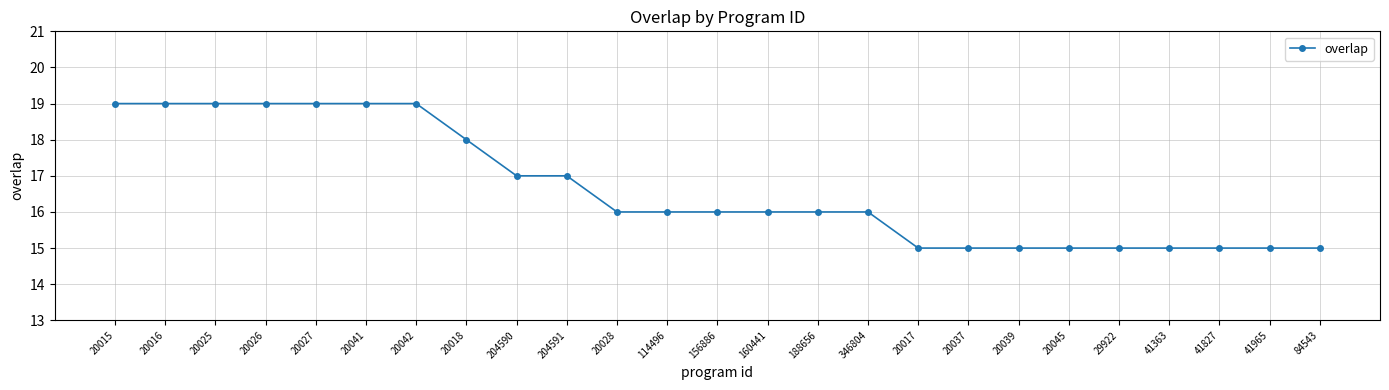

What is the greatest value displayed?

19